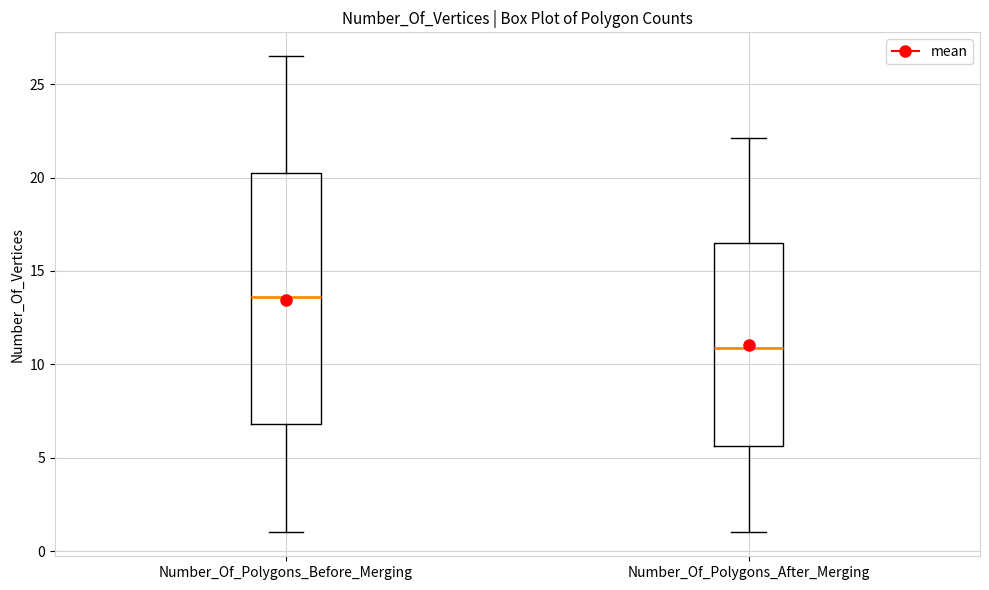

Where is the upper edge of the box for Number_Of_Polygons_After_Merging on the y-axis? The values are not printed on the chart, so give them approximately, as read against the axis.

16.5